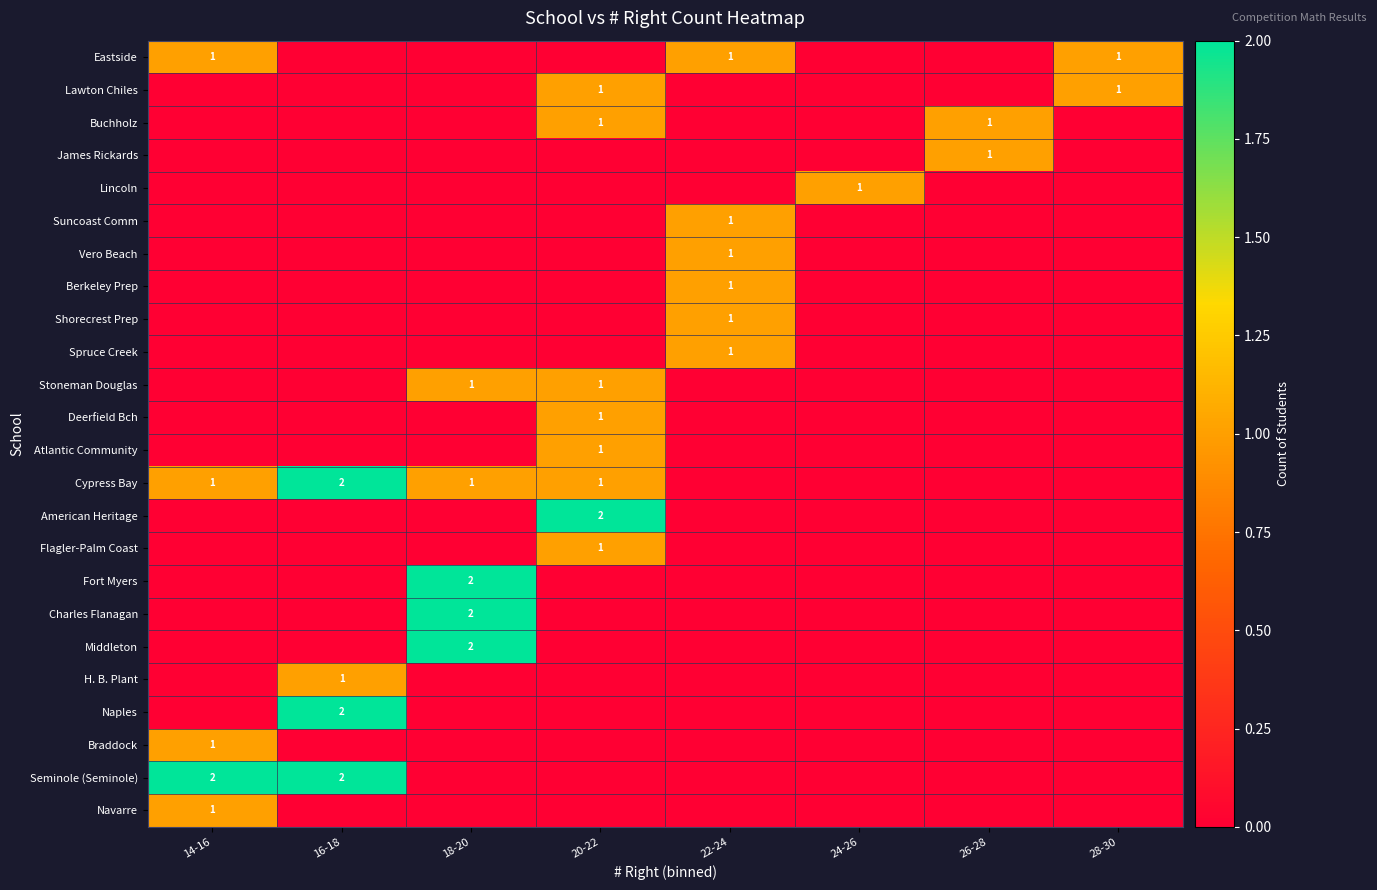

The Eastside series shows 1 at 28-30. True or false?

True